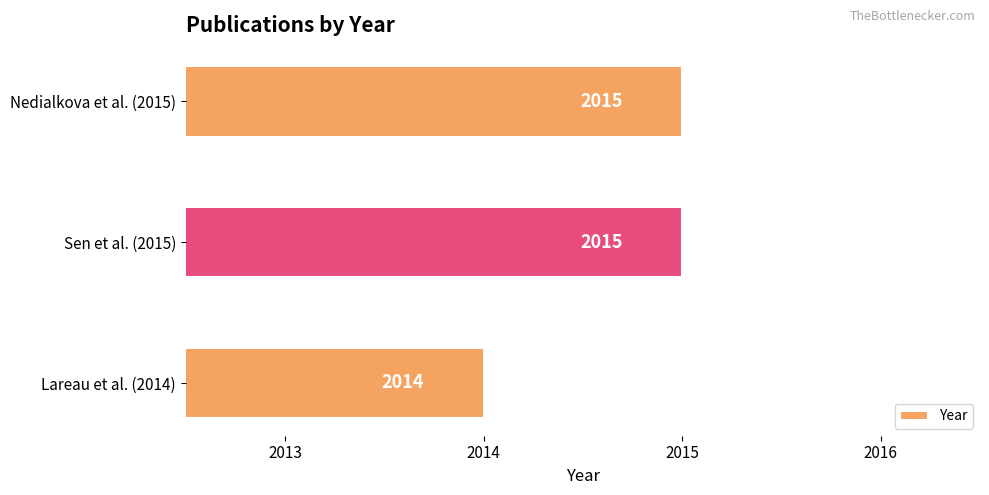

How many values are between 2014 and 2015?

3